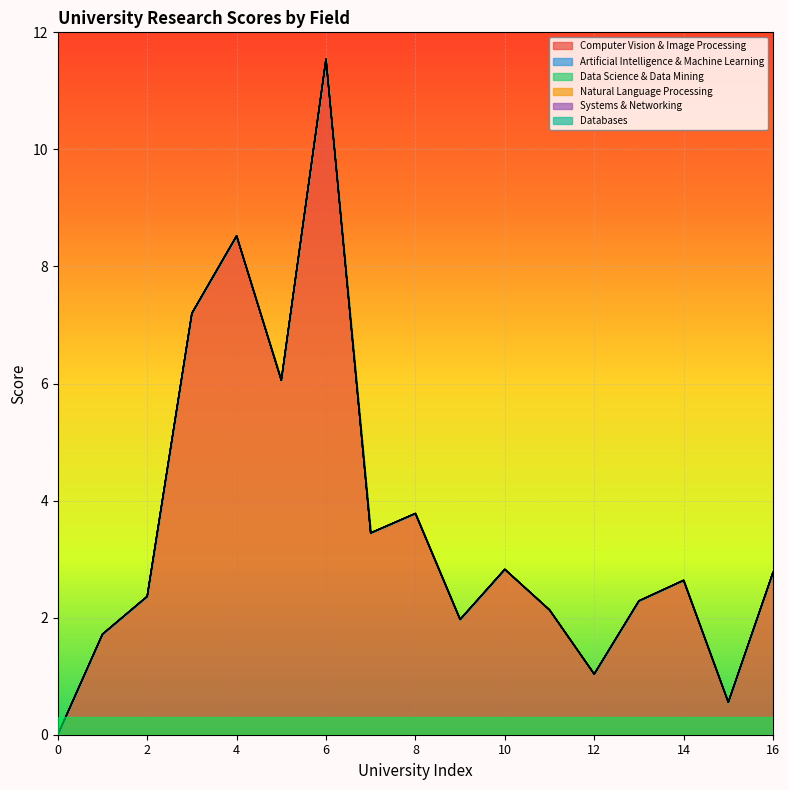

Which series has the largest total across all categories?

Computer Vision & Image Processing